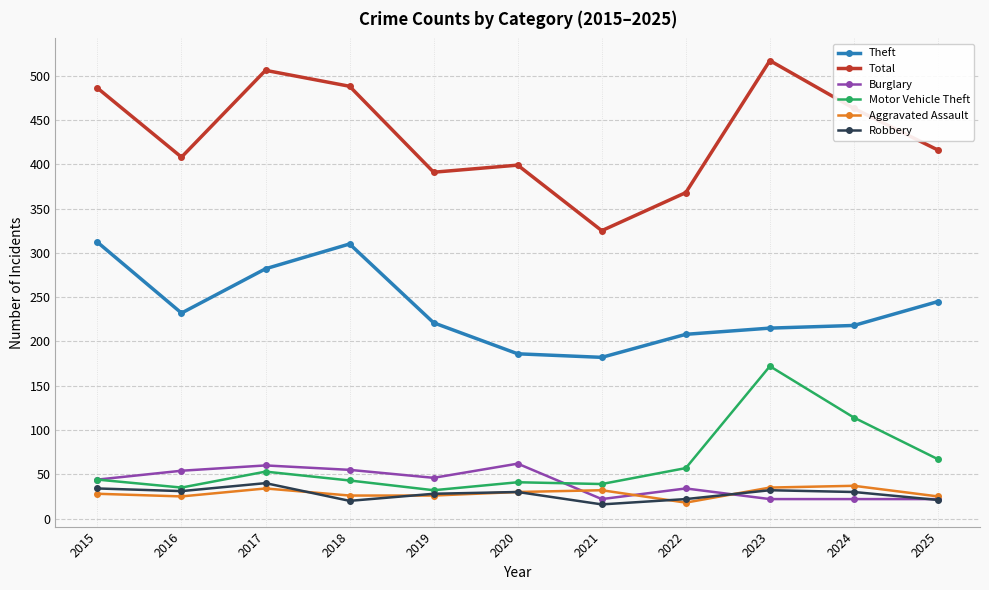

Is it true that Robbery equals 11 at 2020?

False